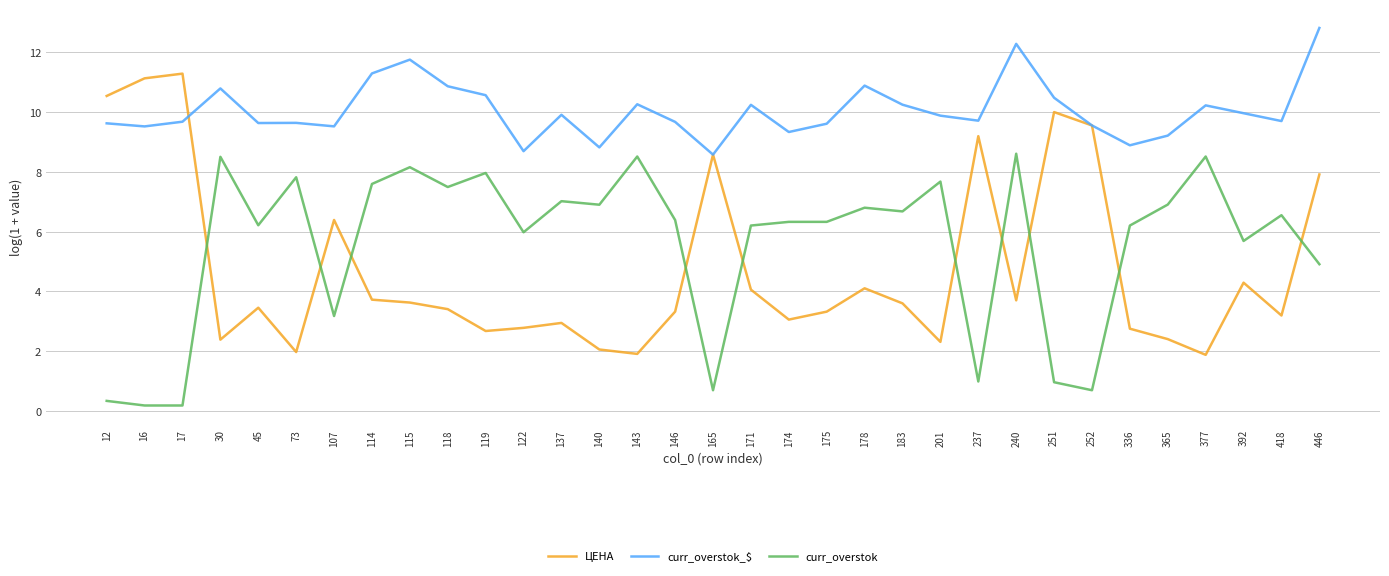

What is the difference between the second highest and second lowest values in the curr_overstok series?

8.3